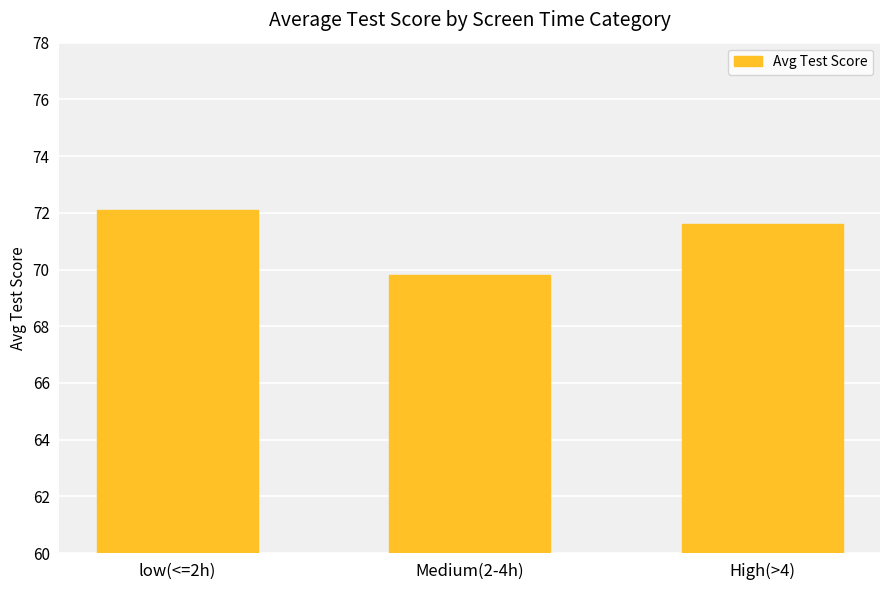

Is it true that the value at Medium(2-4h) is 69.8?

True